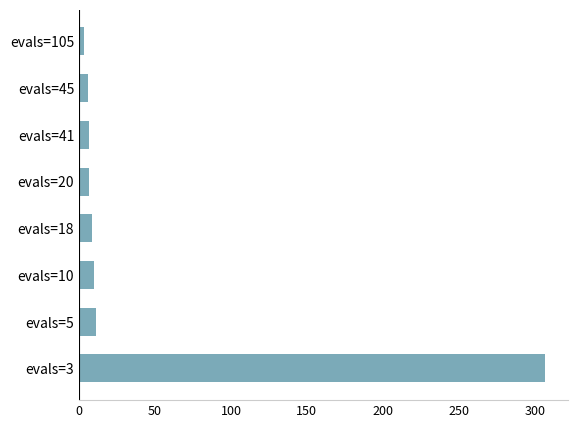

What is the sum of all values?

358.1